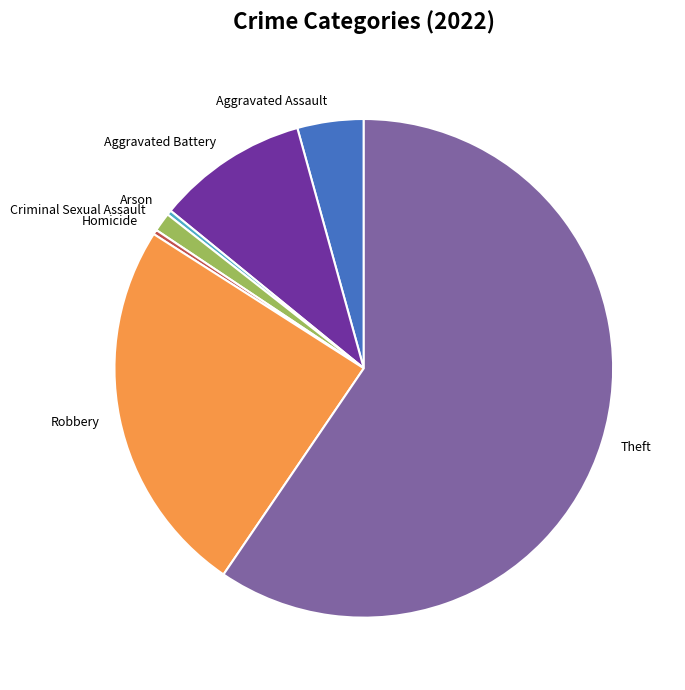

Between Criminal Sexual Assault and Aggravated Assault, which is larger?

Aggravated Assault